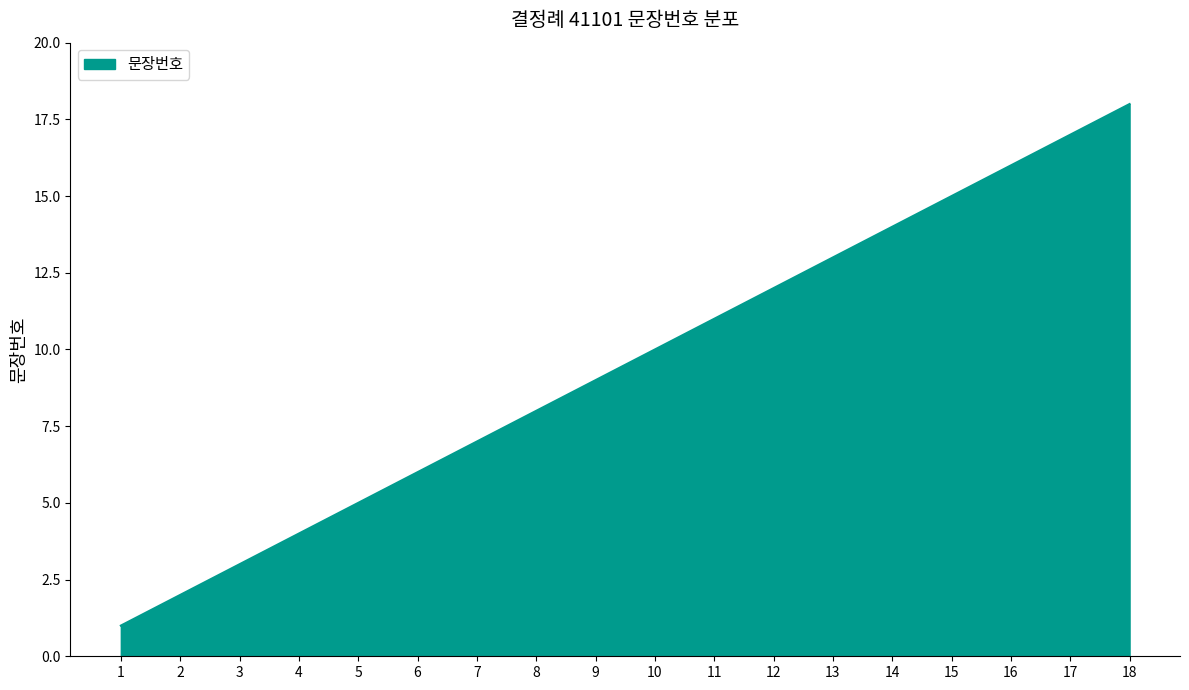

List the labels in order of value, smallest first.

1, 2, 3, 4, 5, 6, 7, 8, 9, 10, 11, 12, 13, 14, 15, 16, 17, 18